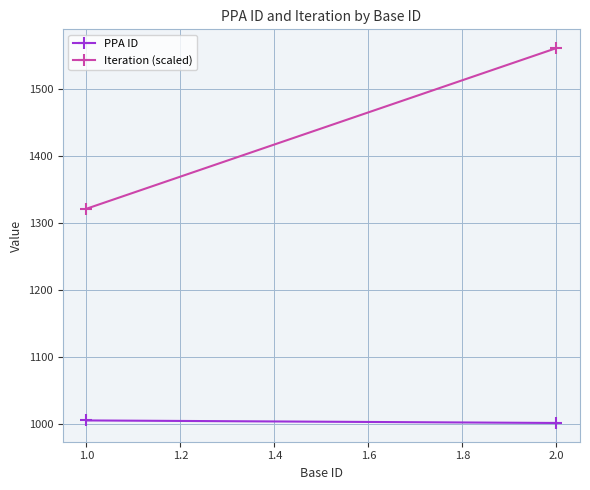

How many values in the Iteration (scaled) series are below 1561?

1